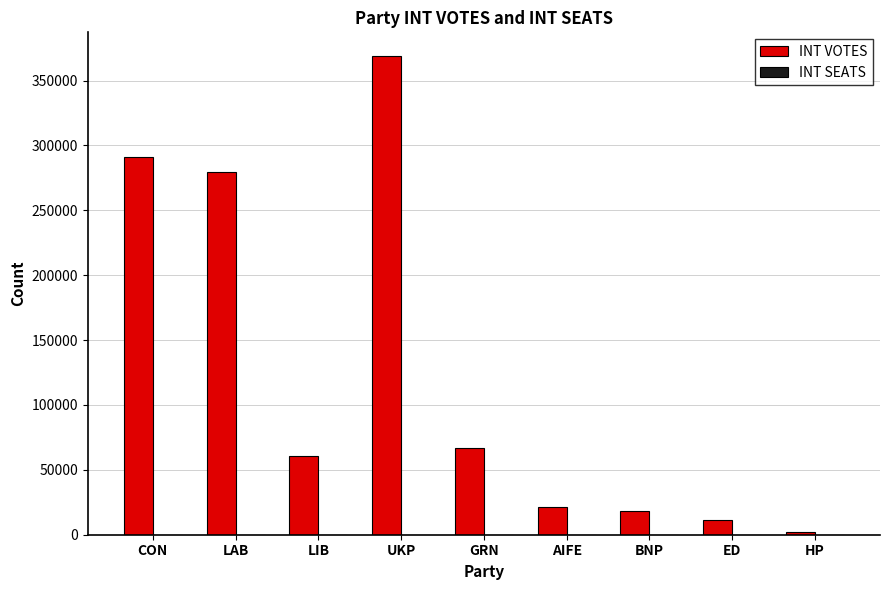

Between GRN and HP, which series saw the biggest shift?

INT VOTES